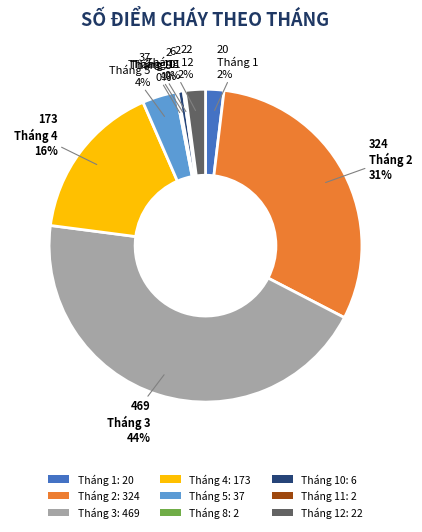

Does Tháng 5: 37 represent more than half of the total?

No